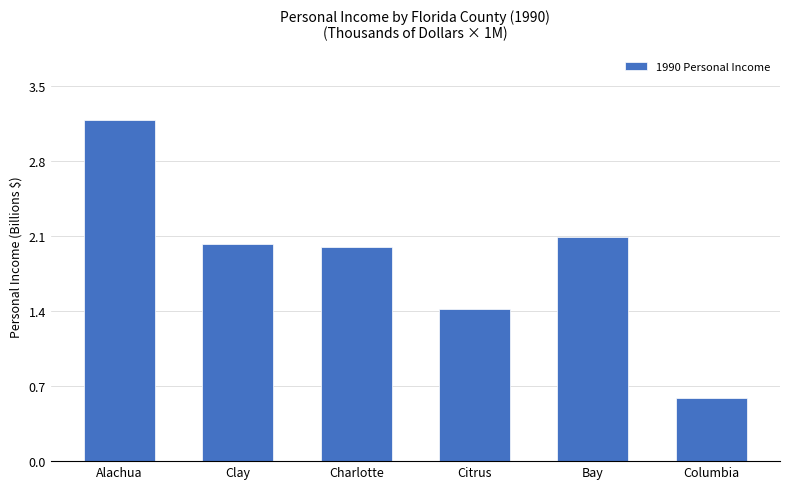

Does the chart contain any negative values?

No